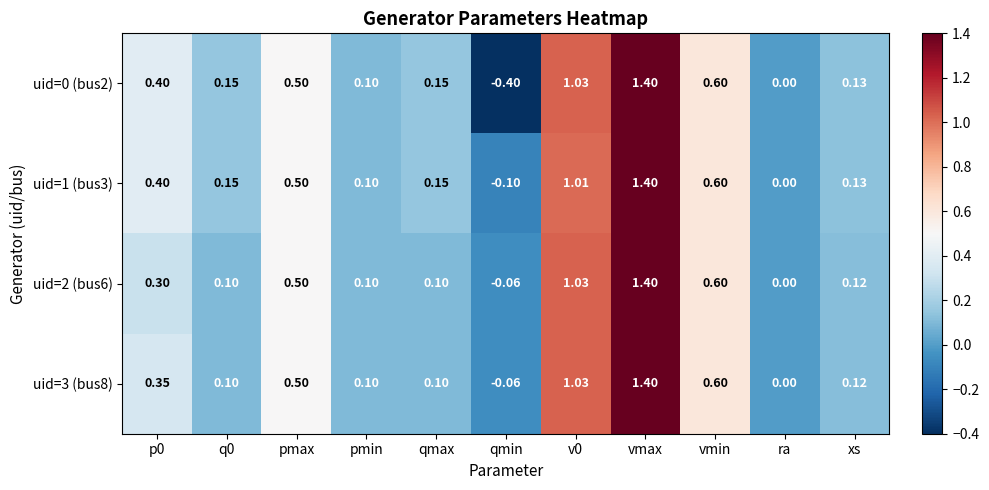

At which category does the chart reach its minimum across all series?

qmin